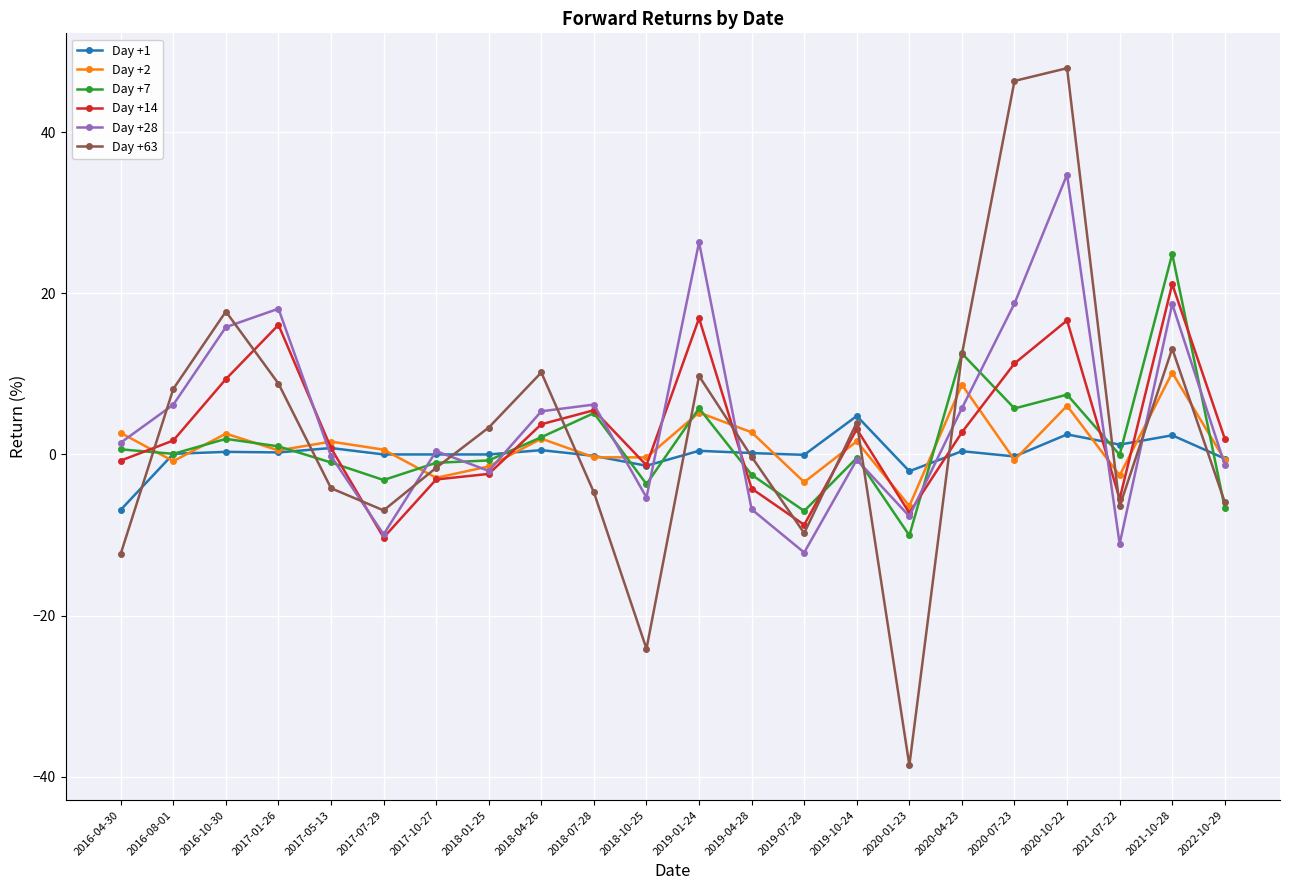

What is the label of the 2nd point from the left?

2016-08-01